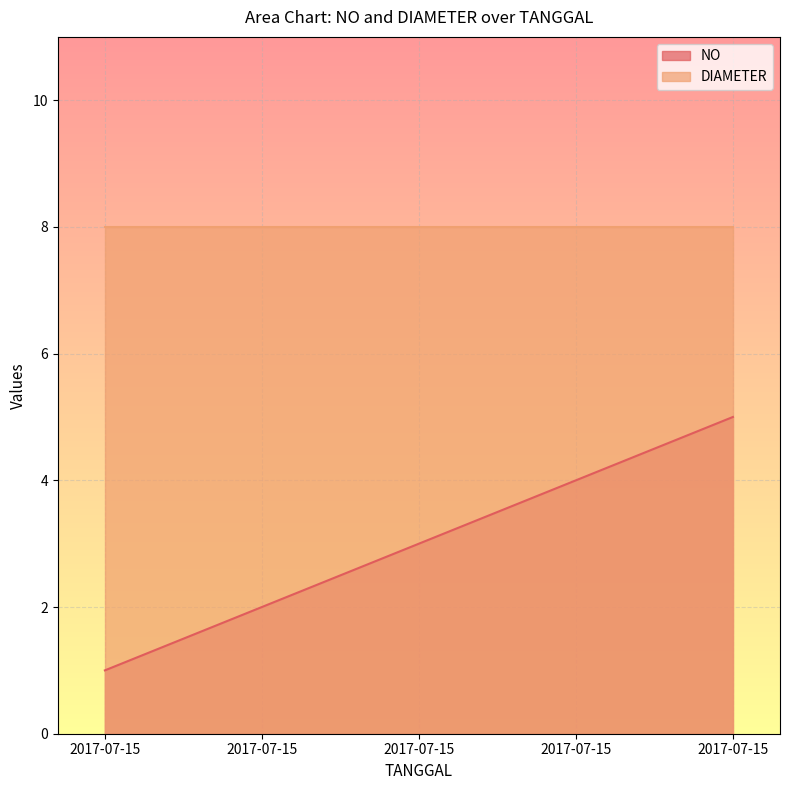

Where is the data nearest to the value 3?

2017-07-15